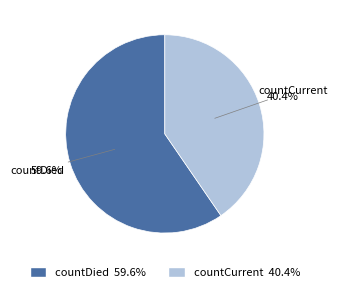

To the nearest percent, what is the average slice percentage?

50%